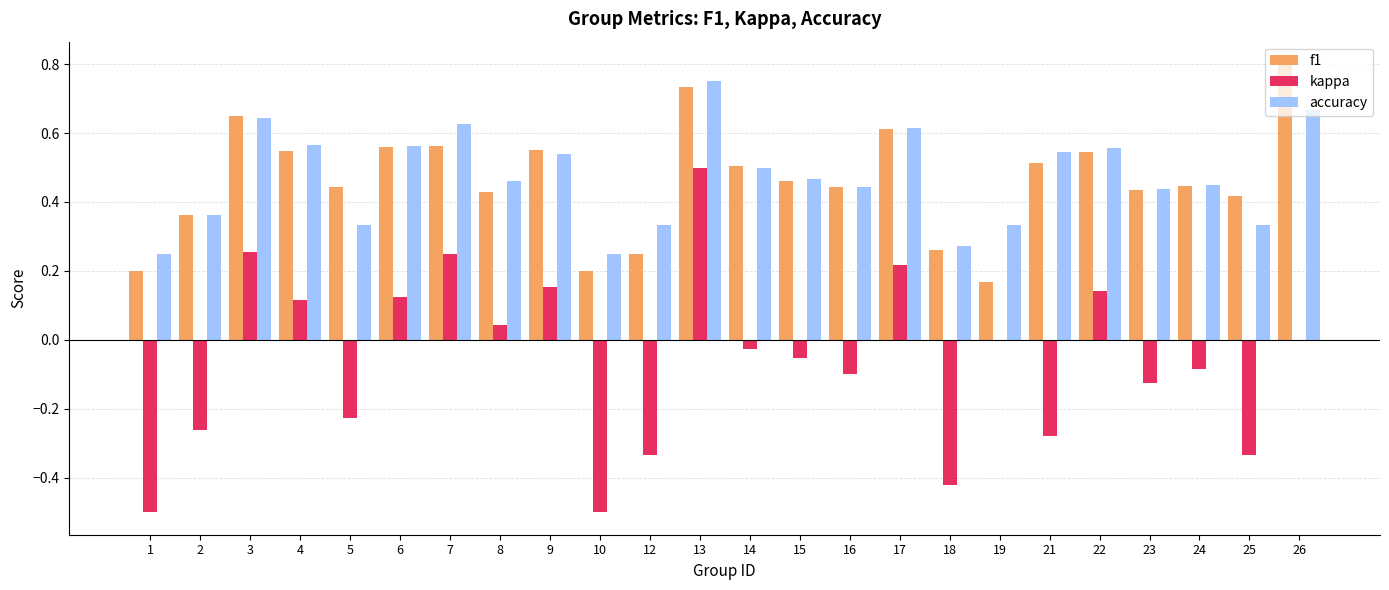

What are all the series names shown in the legend?

f1, kappa, accuracy